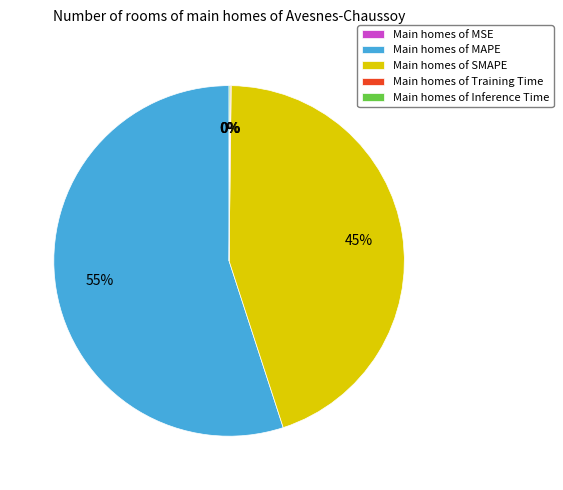

Which slice represents more than half of the pie?

Main homes of MAPE